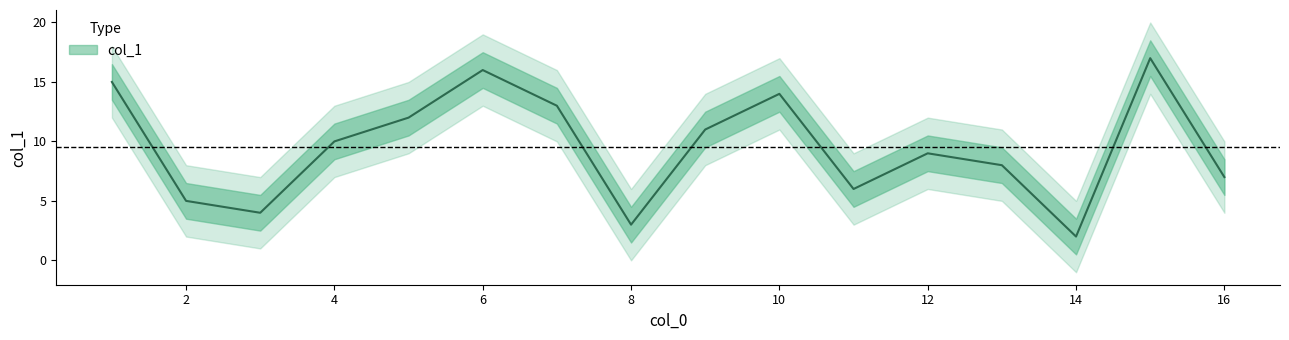

At which category does the chart reach its peak across all series?

15